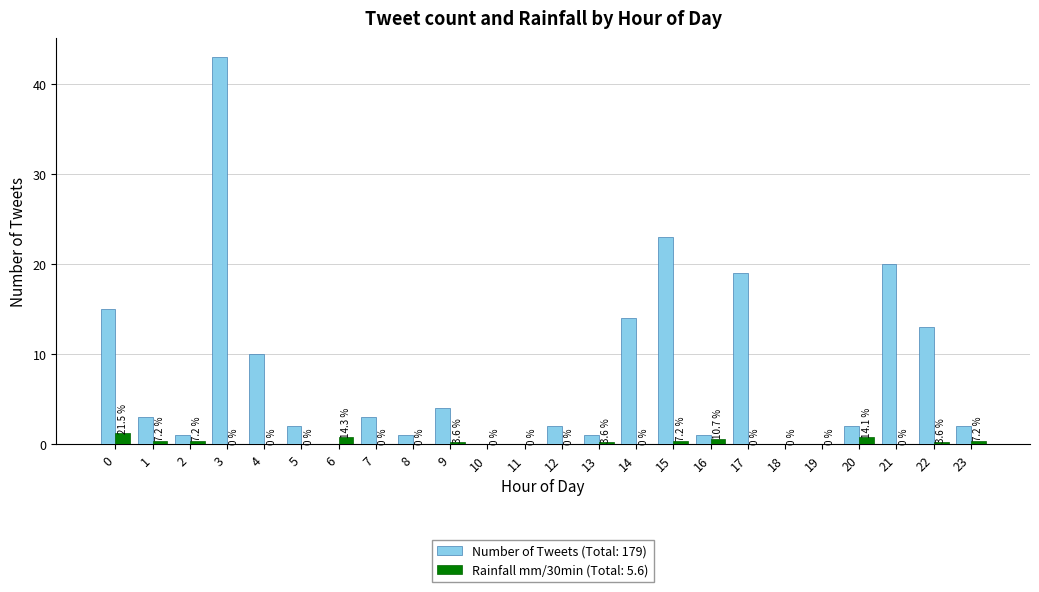

How many series are shown in this chart?

2